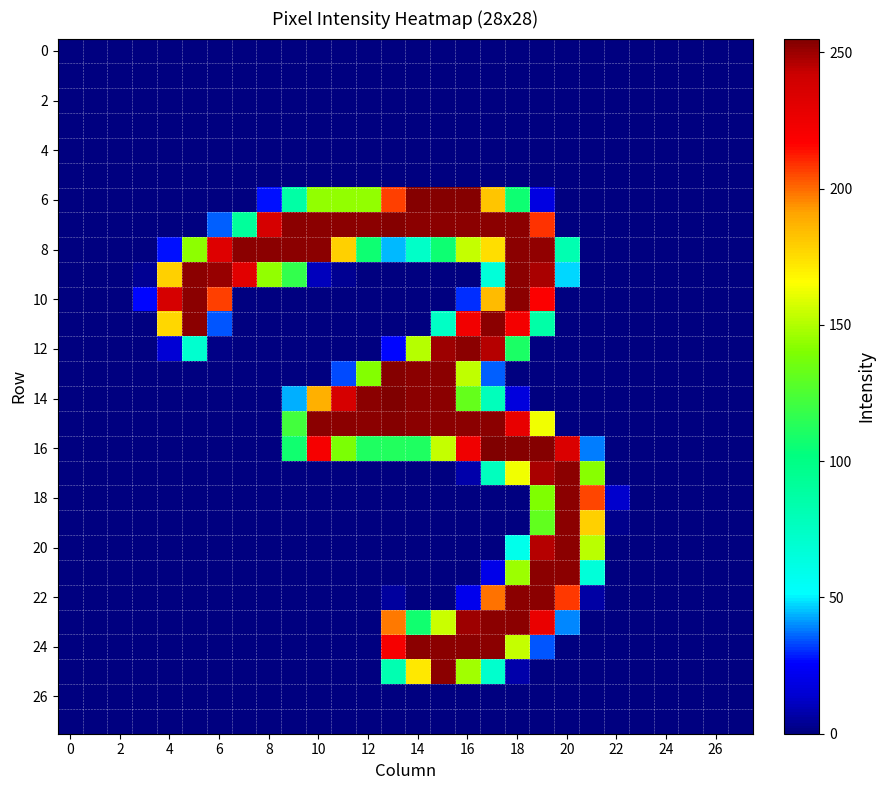

Which series has the widest spread of values?

14